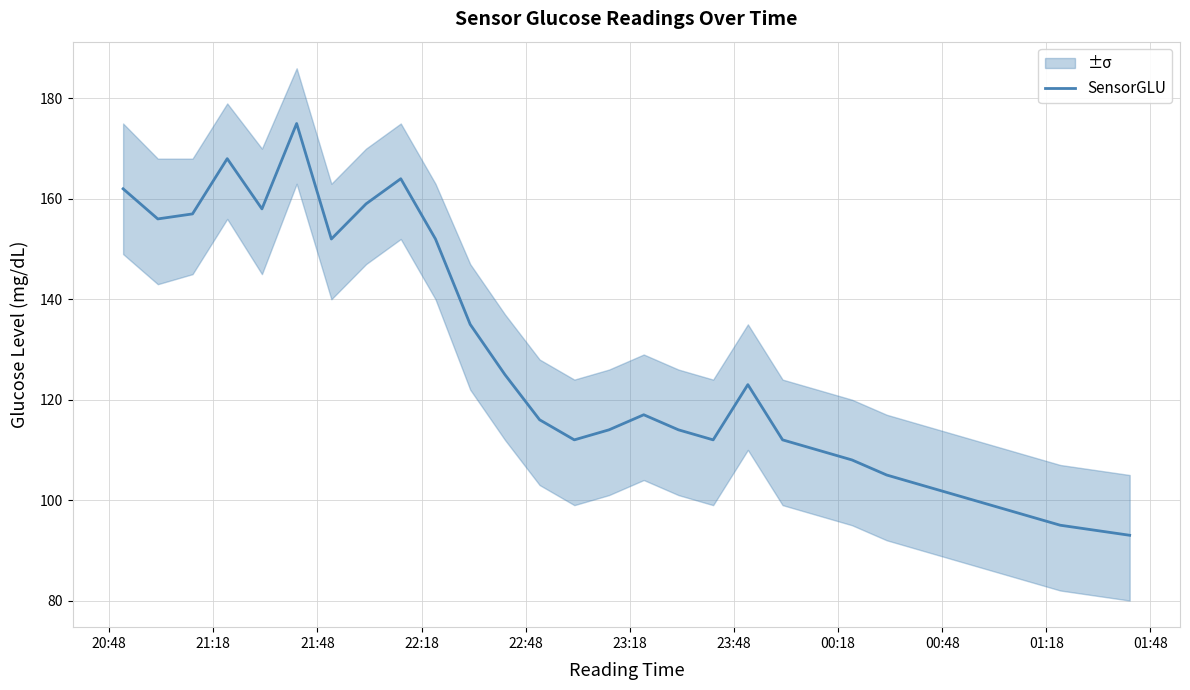

What is the average value?

126